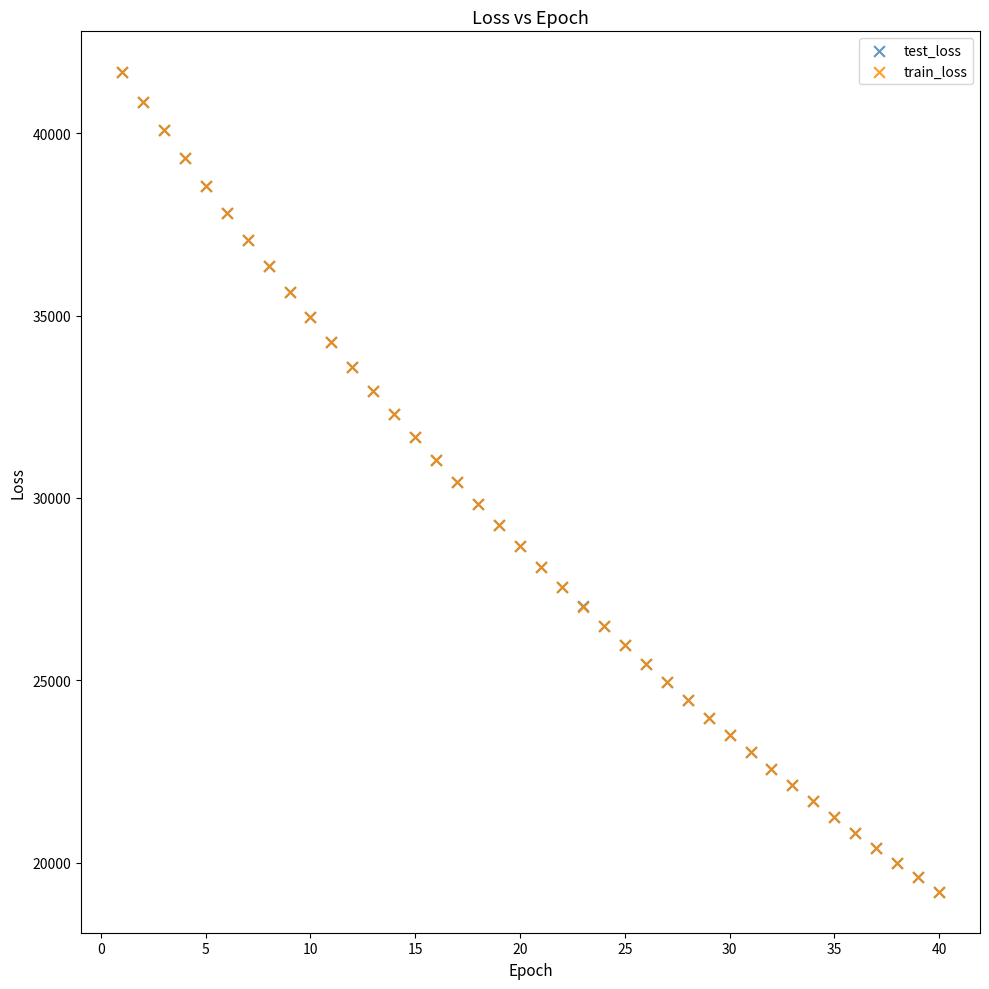

What are all the series names shown in the legend?

test_loss, train_loss